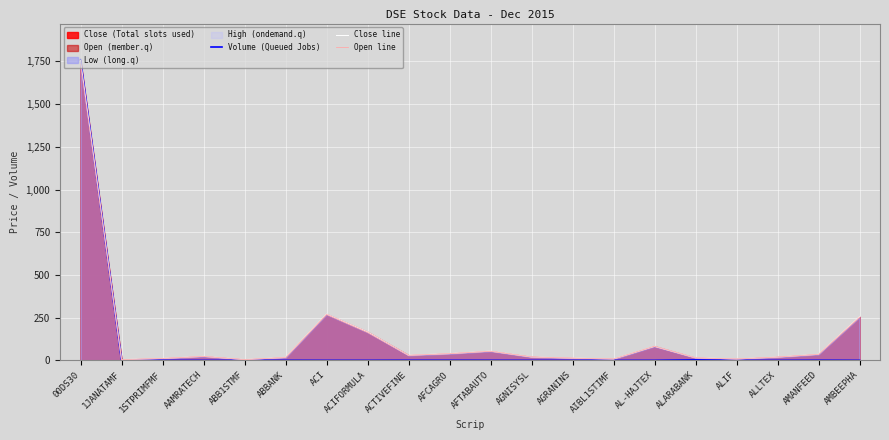

What is the maximum value for Volume (Queued Jobs)?

1760.2